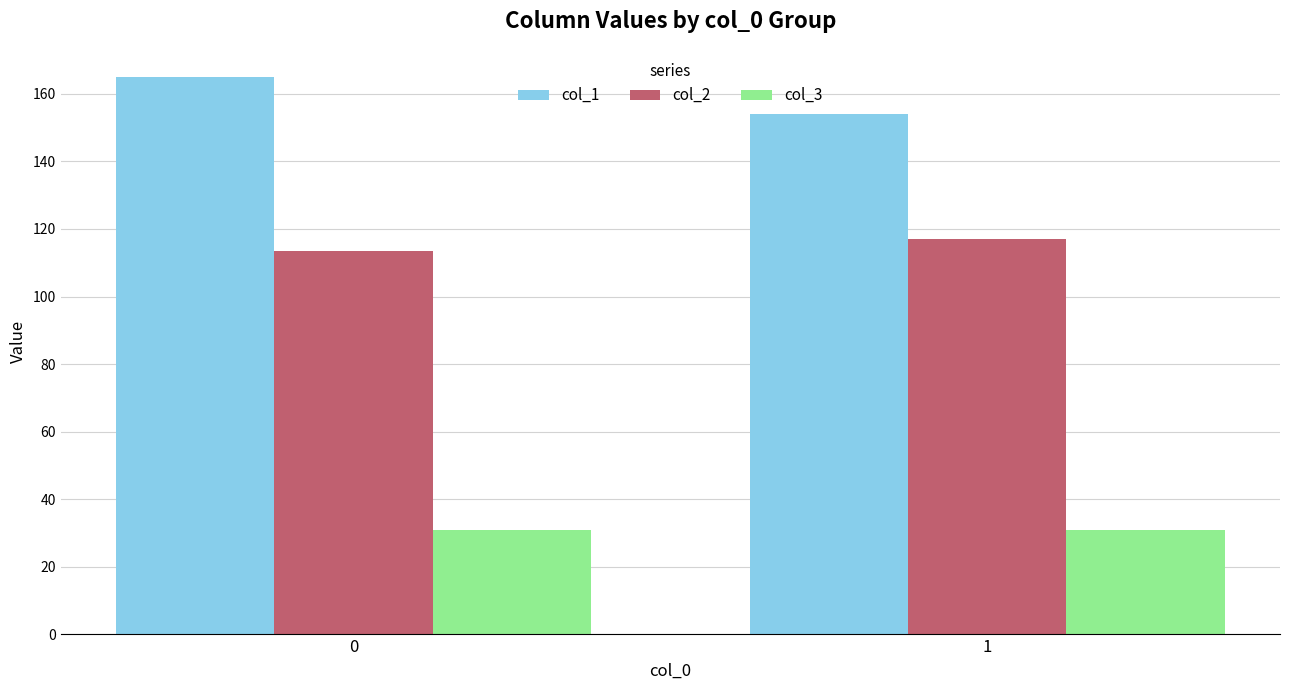

Which series changed the most between 0 and 1?

col_1